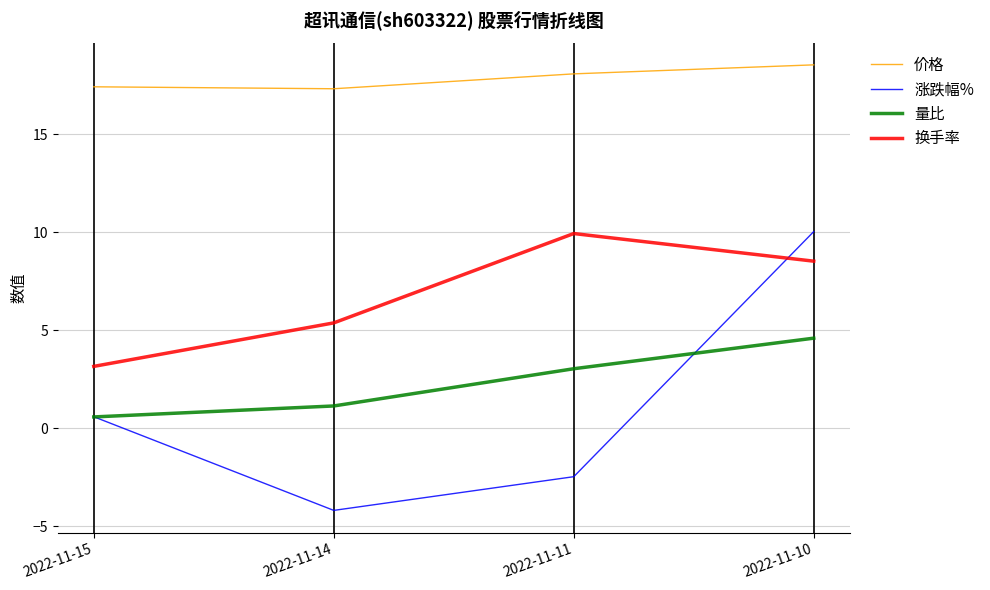

Rank the categories by 换手率 value from lowest to highest.

2022-11-15, 2022-11-14, 2022-11-10, 2022-11-11